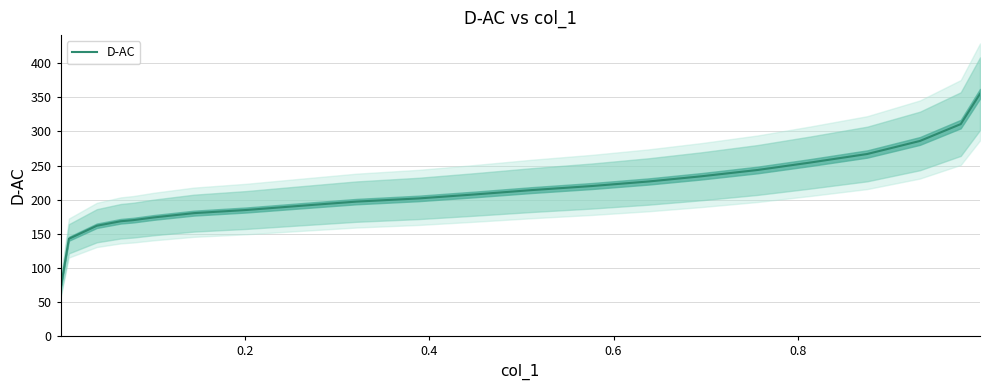

What is the difference between the maximum and minimum values?

283.9